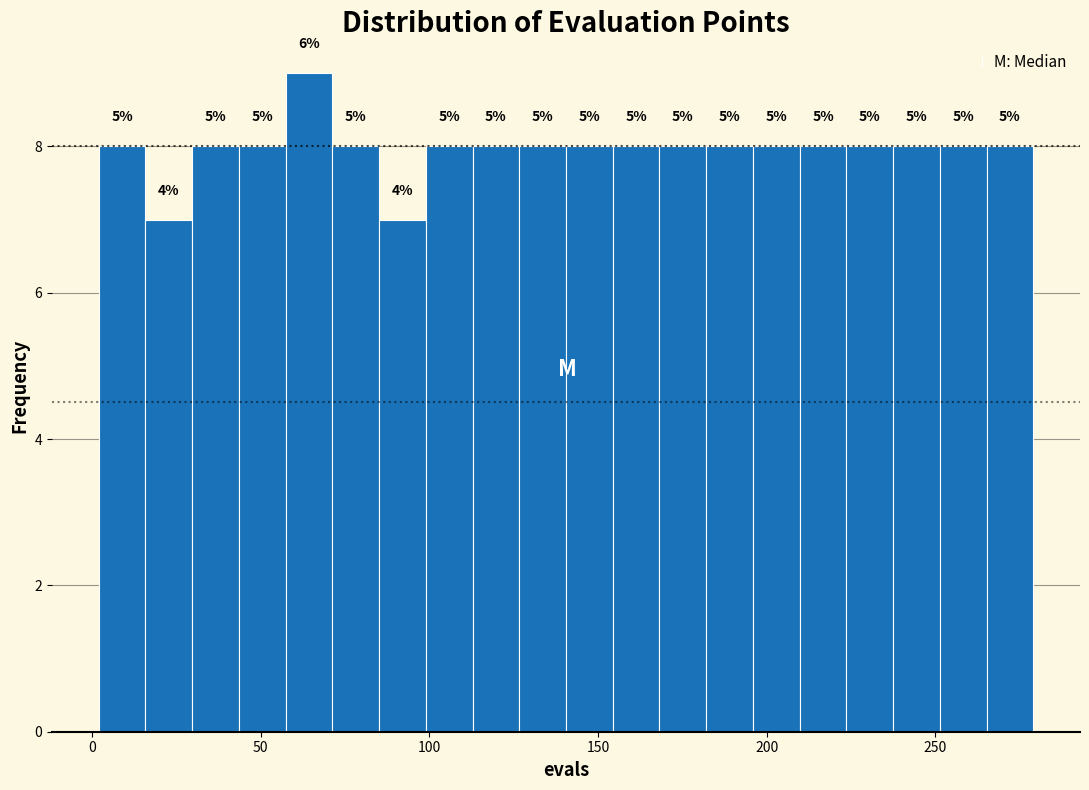

Around what value on the x-axis is the tallest bar? Give the approximate position of its centre, as read against the axis.

65